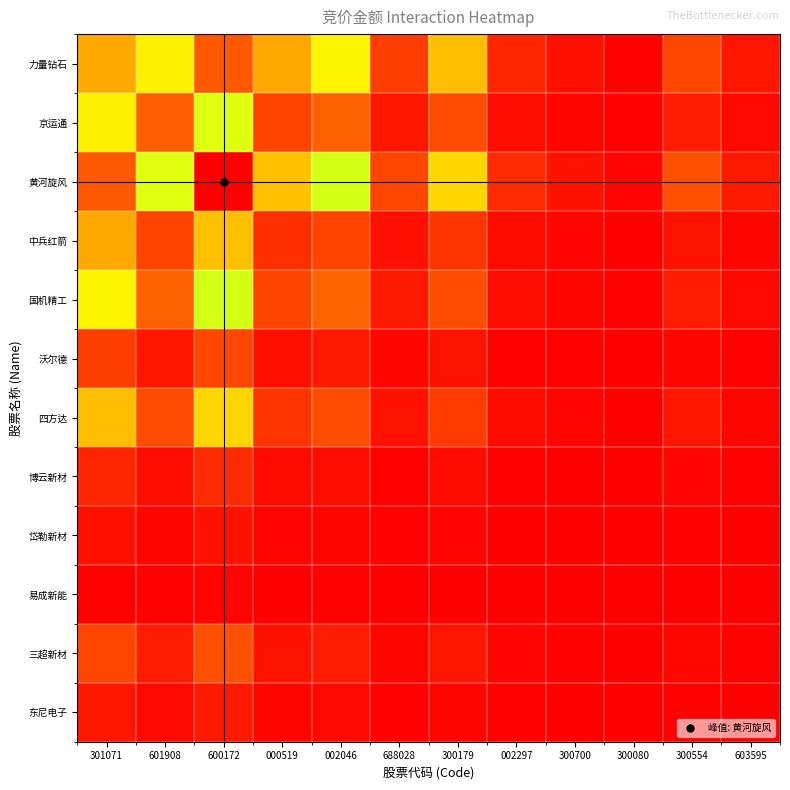

Reading left to right, transcribe all the data shown in this chart.

力量钻石: 301071=0.8	601908=0.3	600172=0.9	000519=0.2	002046=0.3	688028=0.1	300179=0.2	002297=0.1	300700=0.0	300080=0.0	300554=0.1	603595=0.0
京运通: 301071=0.3	601908=0.1	600172=0.4	000519=0.1	002046=0.1	688028=0.0	300179=0.1	002297=0.0	300700=0.0	300080=0.0	300554=0.0	603595=0.0
黄河旋风: 301071=0.9	601908=0.4	600172=1.0	000519=0.3	002046=0.4	688028=0.1	300179=0.3	002297=0.1	300700=0.0	300080=0.0	300554=0.1	603595=0.0
中兵红箭: 301071=0.2	601908=0.1	600172=0.3	000519=0.1	002046=0.1	688028=0.0	300179=0.1	002297=0.0	300700=0.0	300080=0.0	300554=0.0	603595=0.0
国机精工: 301071=0.3	601908=0.1	600172=0.4	000519=0.1	002046=0.1	688028=0.0	300179=0.1	002297=0.0	300700=0.0	300080=0.0	300554=0.0	603595=0.0
沃尔德: 301071=0.1	601908=0.0	600172=0.1	000519=0.0	002046=0.0	688028=0.0	300179=0.0	002297=0.0	300700=0.0	300080=0.0	300554=0.0	603595=0.0
四方达: 301071=0.2	601908=0.1	600172=0.3	000519=0.1	002046=0.1	688028=0.0	300179=0.1	002297=0.0	300700=0.0	300080=0.0	300554=0.0	603595=0.0
博云新材: 301071=0.1	601908=0.0	600172=0.1	000519=0.0	002046=0.0	688028=0.0	300179=0.0	002297=0.0	300700=0.0	300080=0.0	300554=0.0	603595=0.0
岱勒新材: 301071=0.0	601908=0.0	600172=0.0	000519=0.0	002046=0.0	688028=0.0	300179=0.0	002297=0.0	300700=0.0	300080=0.0	300554=0.0	603595=0.0
易成新能: 301071=0.0	601908=0.0	600172=0.0	000519=0.0	002046=0.0	688028=0.0	300179=0.0	002297=0.0	300700=0.0	300080=0.0	300554=0.0	603595=0.0
三超新材: 301071=0.1	601908=0.0	600172=0.1	000519=0.0	002046=0.0	688028=0.0	300179=0.0	002297=0.0	300700=0.0	300080=0.0	300554=0.0	603595=0.0
东尼电子: 301071=0.0	601908=0.0	600172=0.0	000519=0.0	002046=0.0	688028=0.0	300179=0.0	002297=0.0	300700=0.0	300080=0.0	300554=0.0	603595=0.0